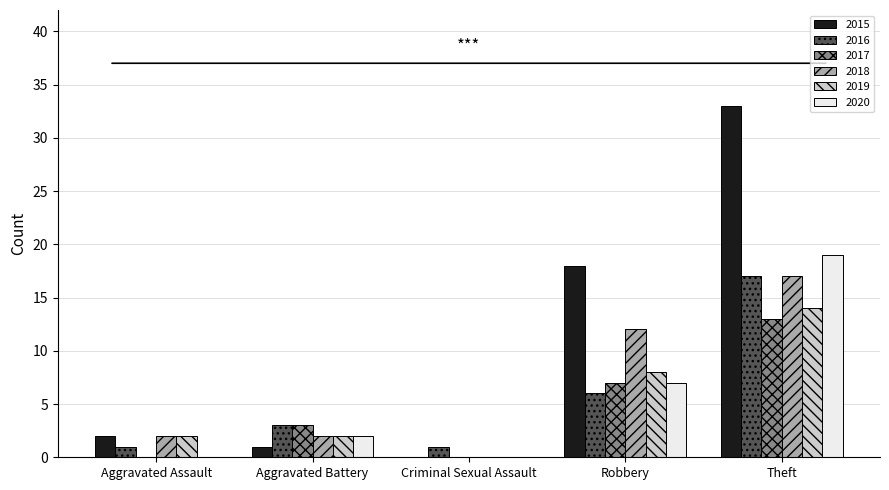

What is the average value of the 2016 series?

6